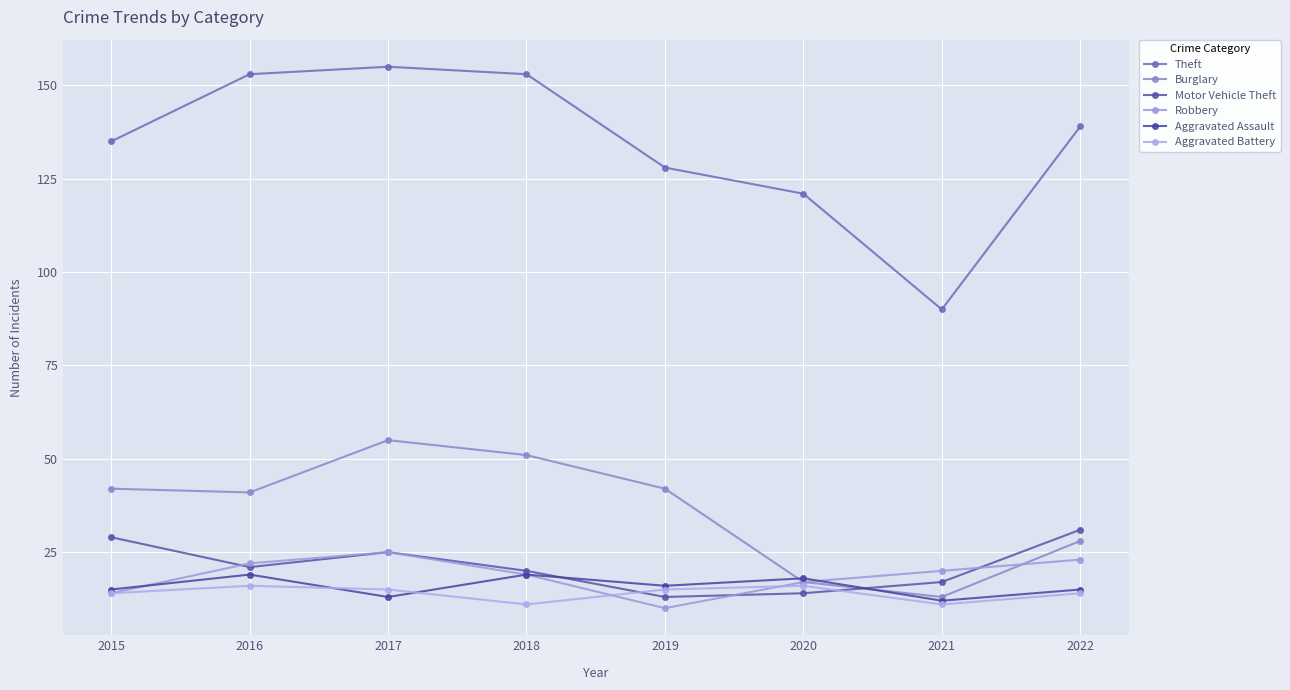

Count the number of data series in this chart.

6